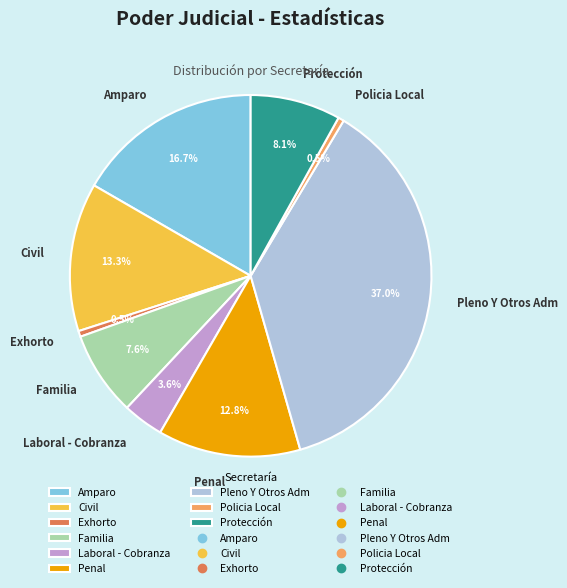

Is it true that Laboral - Cobranza is 4% of the pie?

True